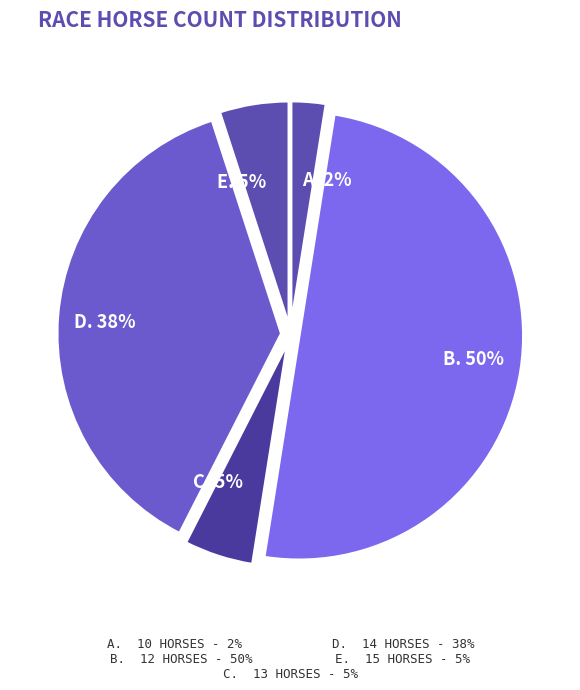

To the nearest percent, what percentage of the pie is E. 5%?

5%